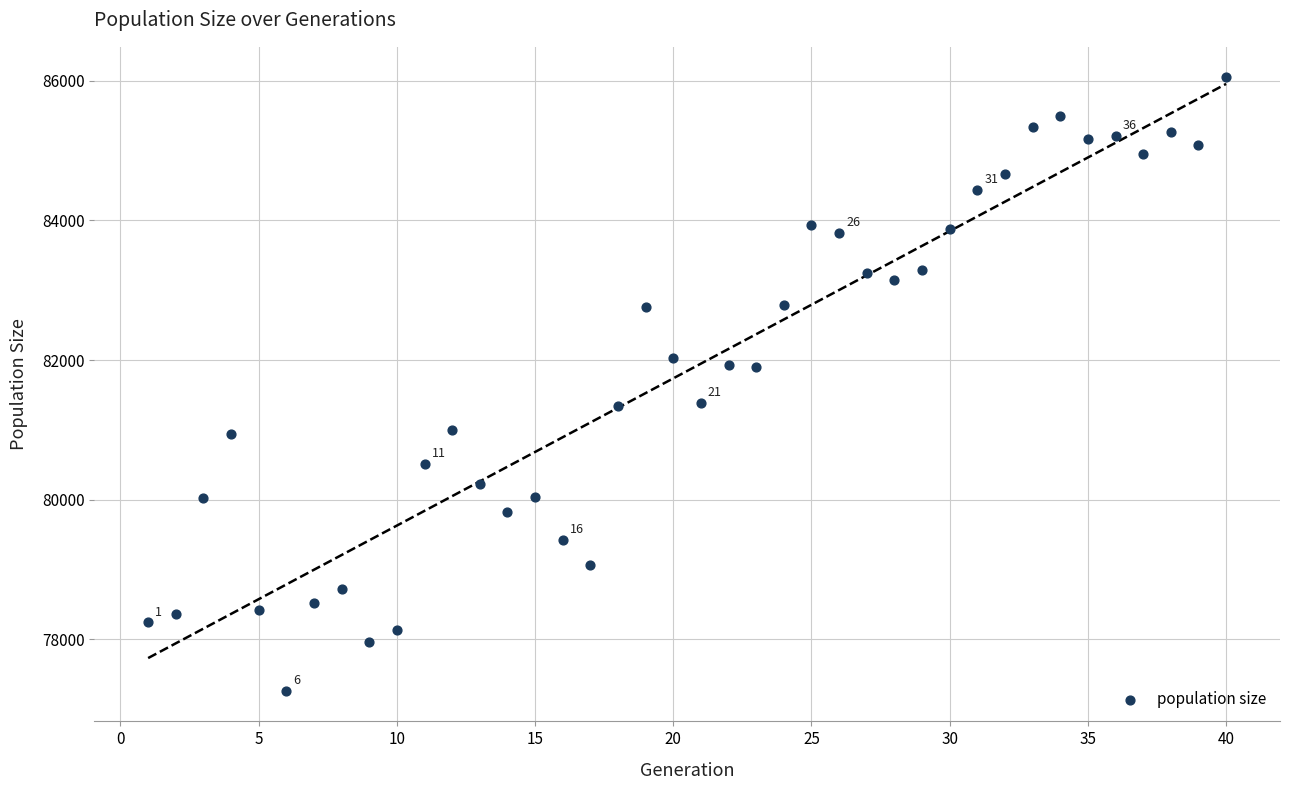

What is the range of X values (max minus min)?

39